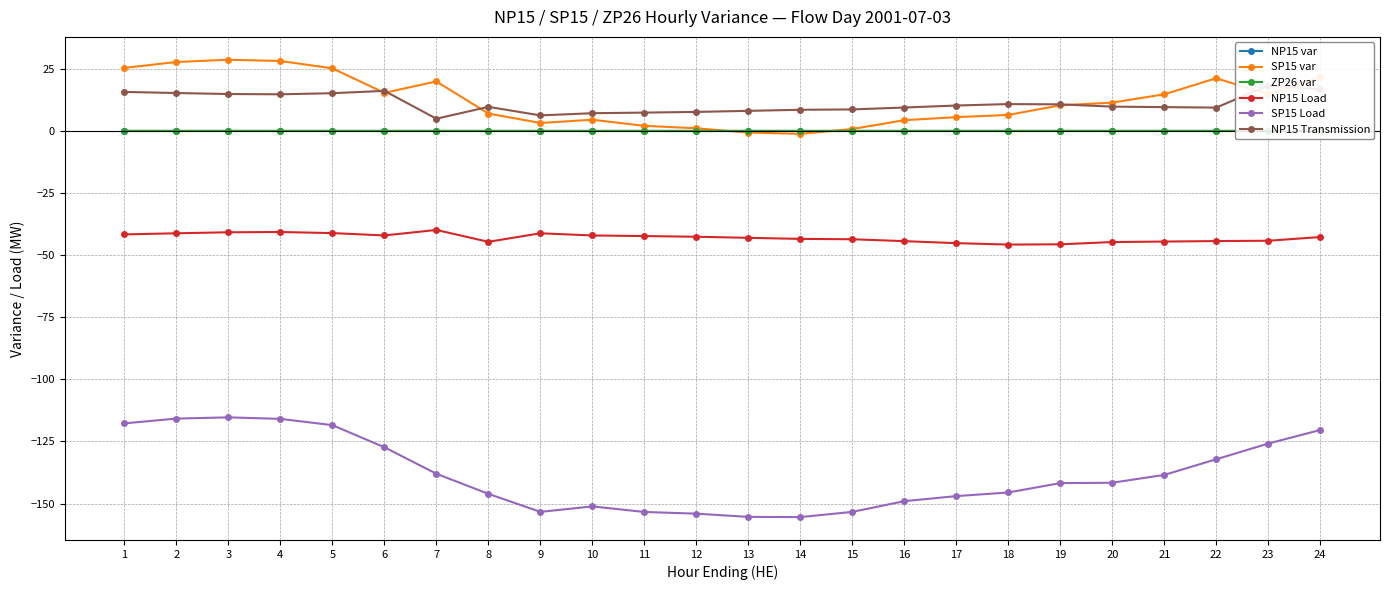

At which category does NP15 Load reach its first local peak?

4